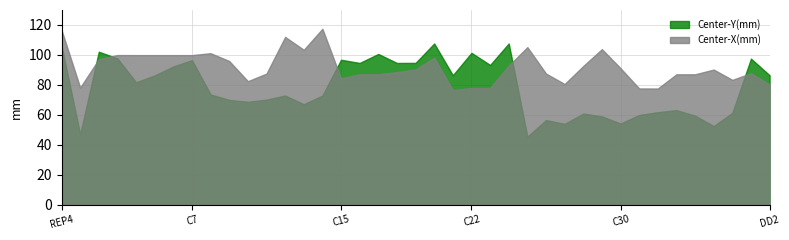

Where does the Center-X(mm) series first go above 90?

REP4